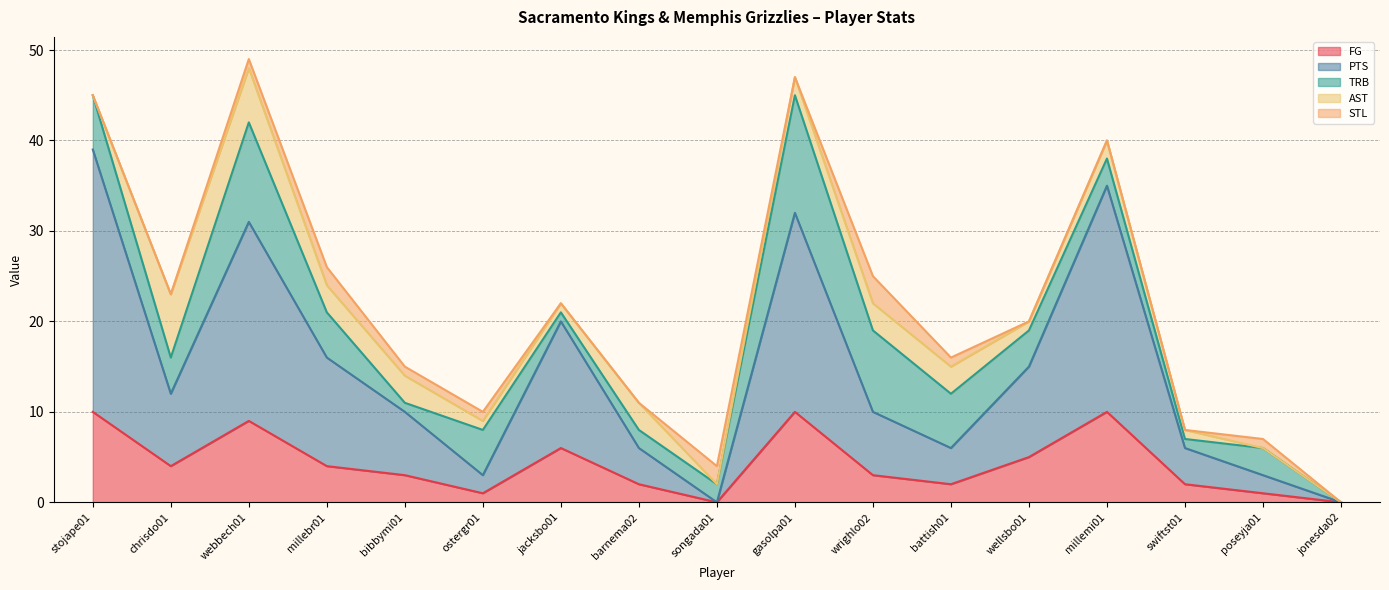

True or false: PTS has more than 0 points higher than both neighbors.

True